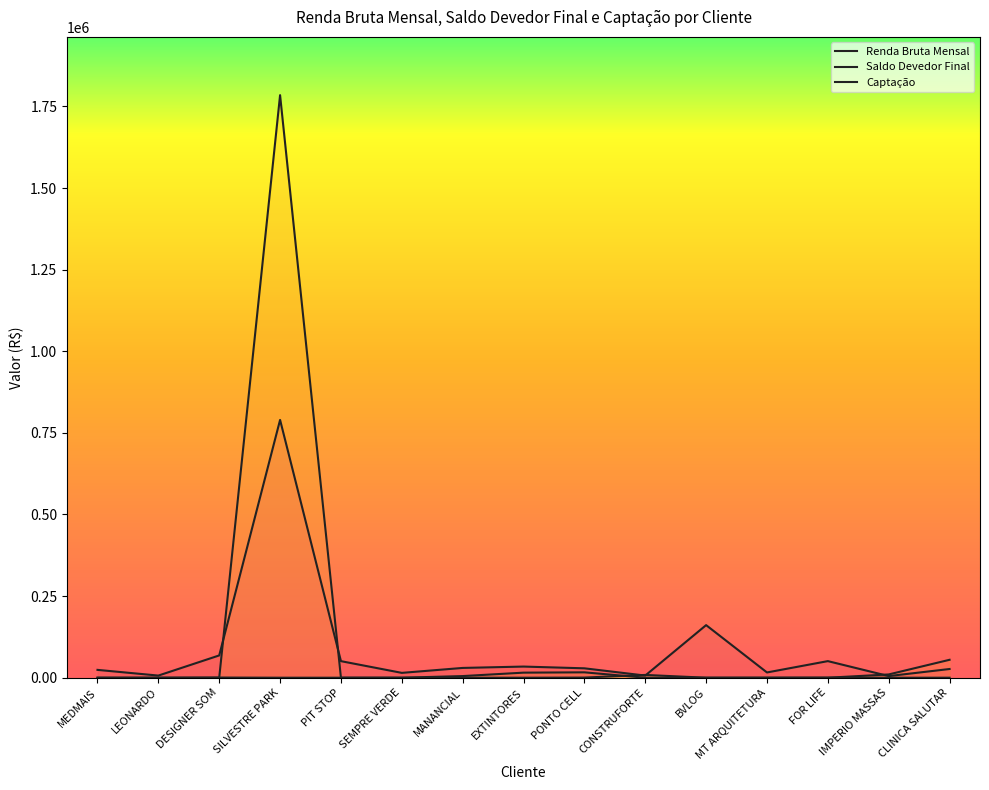

Reading right to left, list all the values displayed in this chart.

Renda Bruta Mensal: 26680.6	5000.0	50833.3	16099.9	161089.9	6578.0	28786.2	34136.2	29970.2	14838.3	50745.2	789678.2	68258.1	6550.0	24003.7
Saldo Devedor Final: 54897.1	10025.5	0.0	0.0	0.0	0.0	16481.4	15503.8	5019.5	0.0	0.0	1784536.9	0.0	0.0	0.0
Captação: 20.0	0.0	262.6	20.0	0.0	8524.1	423.5	20.0	0.0	15.0	0.0	20.0	520.0	0.0	20.0